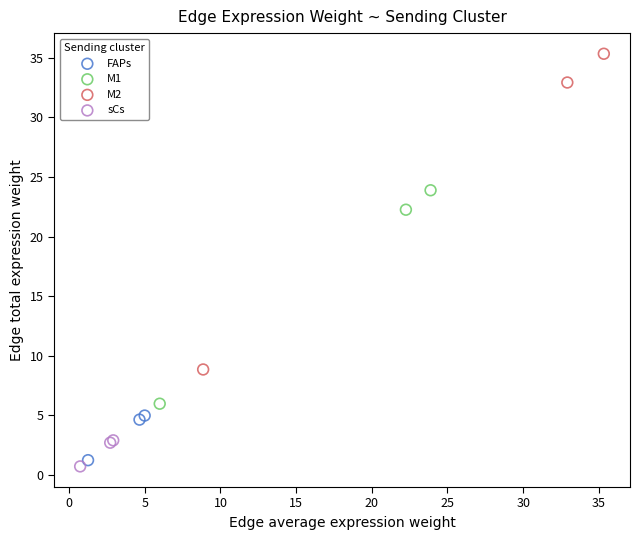

Which series contains the lowest Y value?

sCs